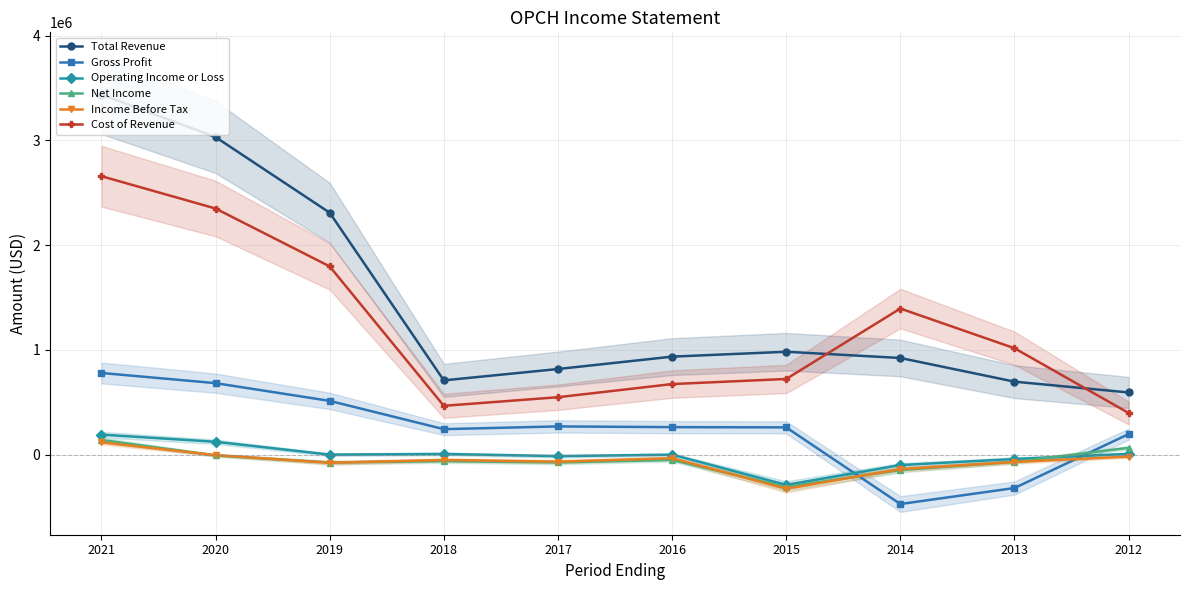

How many series are shown in this chart?

6